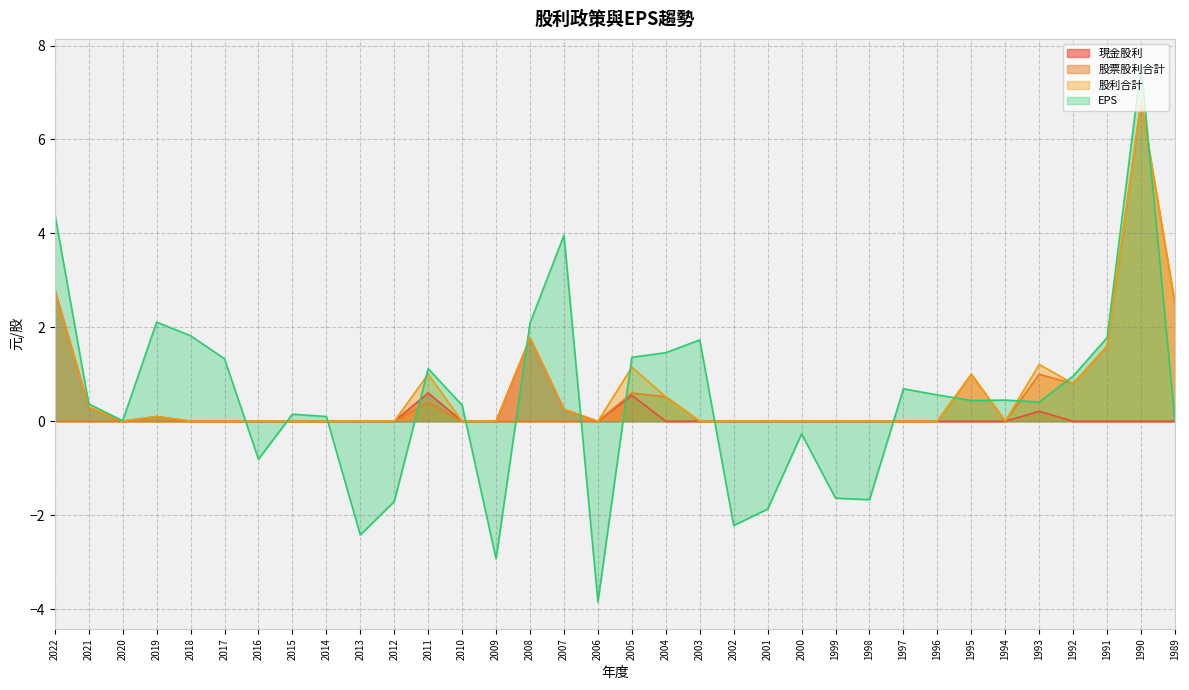

What is the difference between the second highest and second lowest values in the 股票股利合計 series?

2.5